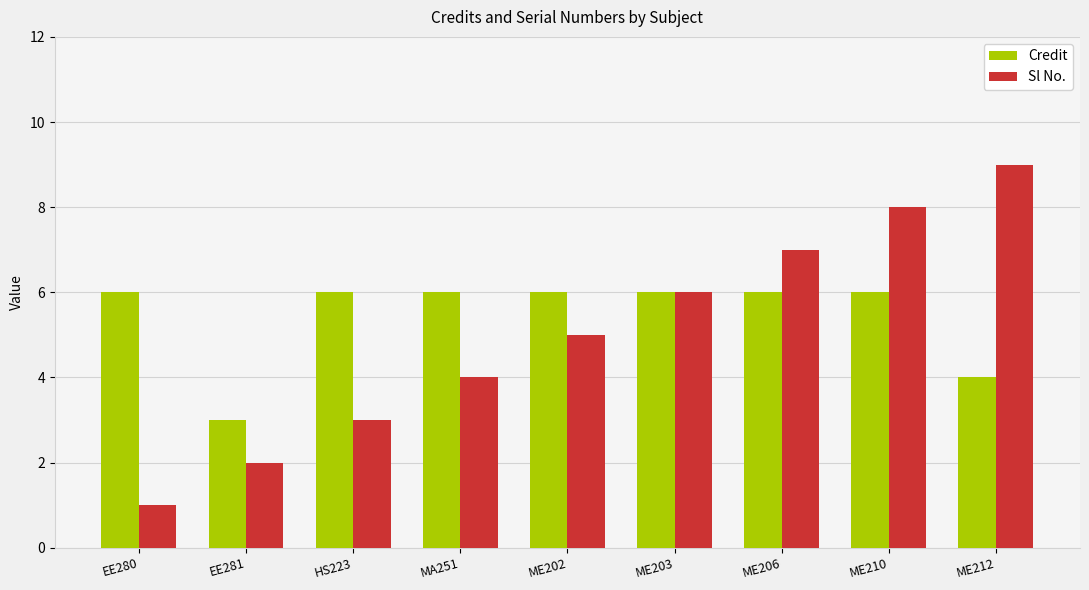

Reading left to right, list all the values displayed in this chart.

Credit: 6	3	6	6	6	6	6	6	4
Sl No.: 1	2	3	4	5	6	7	8	9